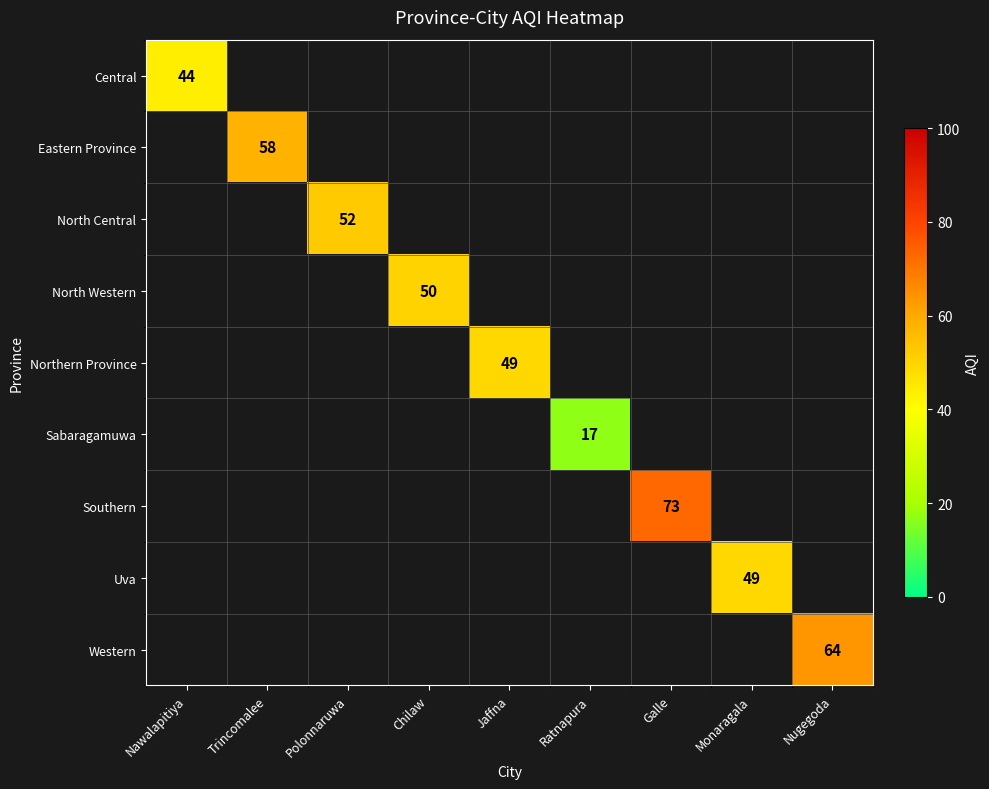

What is the minimum value shown in the chart?

17.0